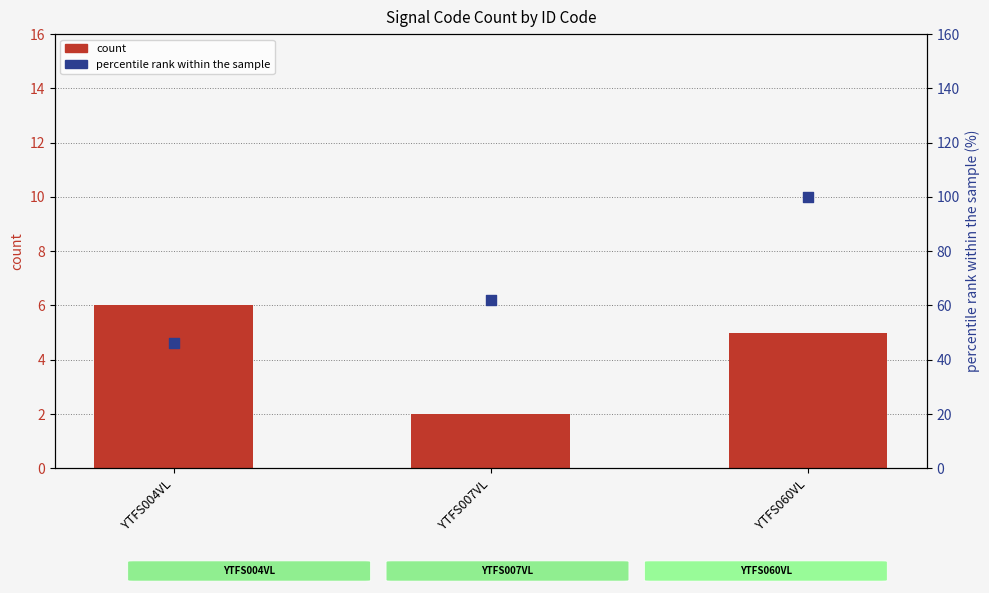

What is the total value across all series at YTFS007VL?

64